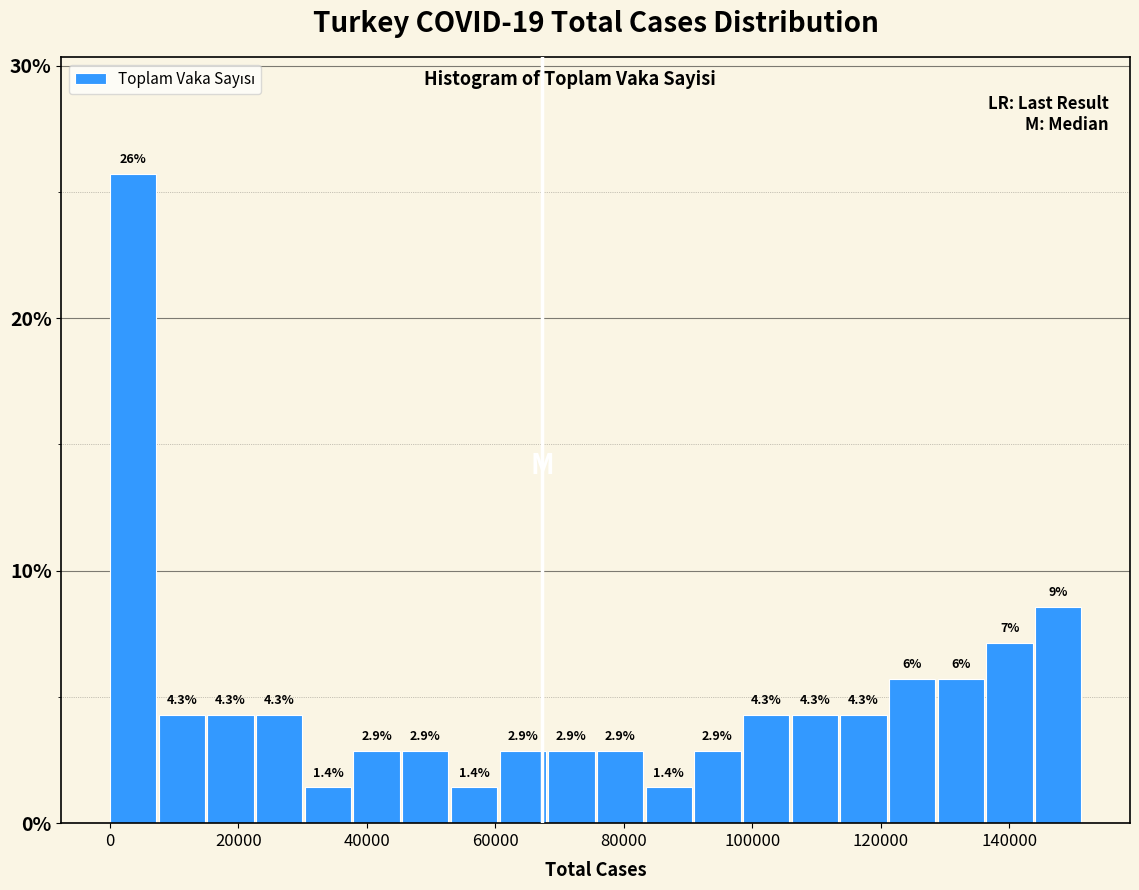

Read against the x-axis, roughly where is the centre of the tallest bar?

4000